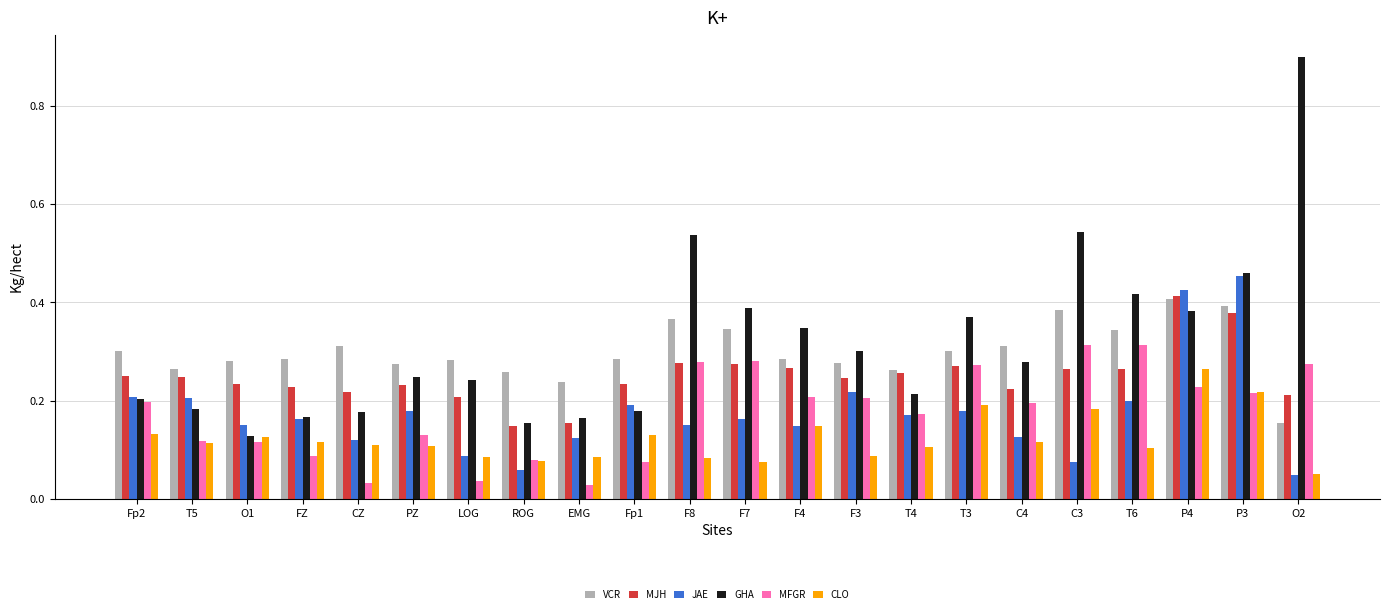

Count the CLO values in the range 0 to 1.

22